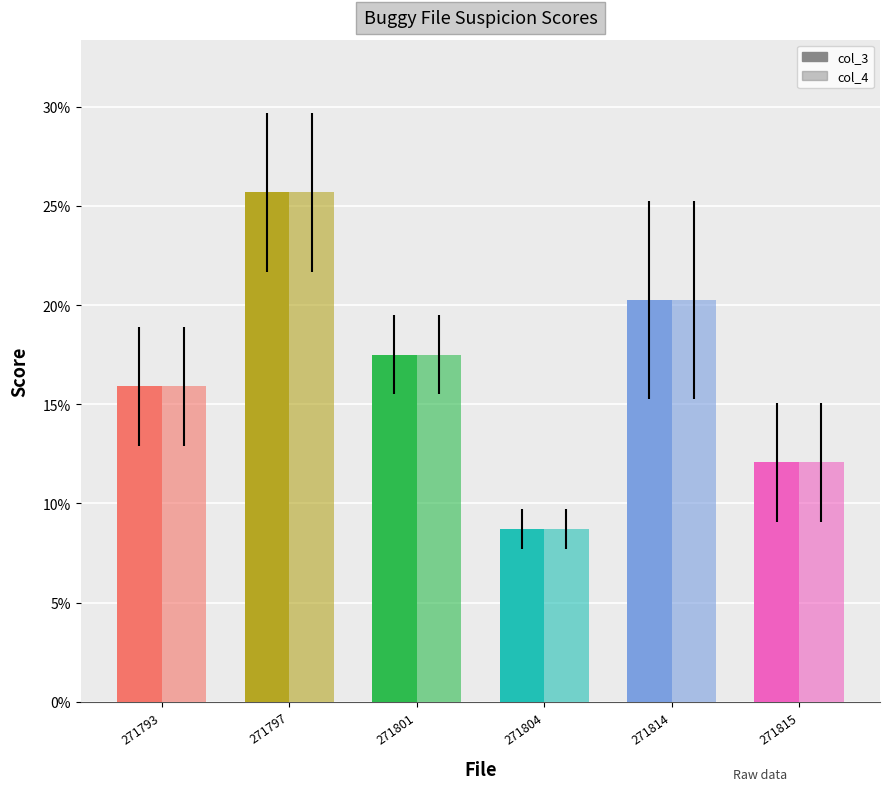

Are the bars grouped side by side (vs. stacked)?

Yes